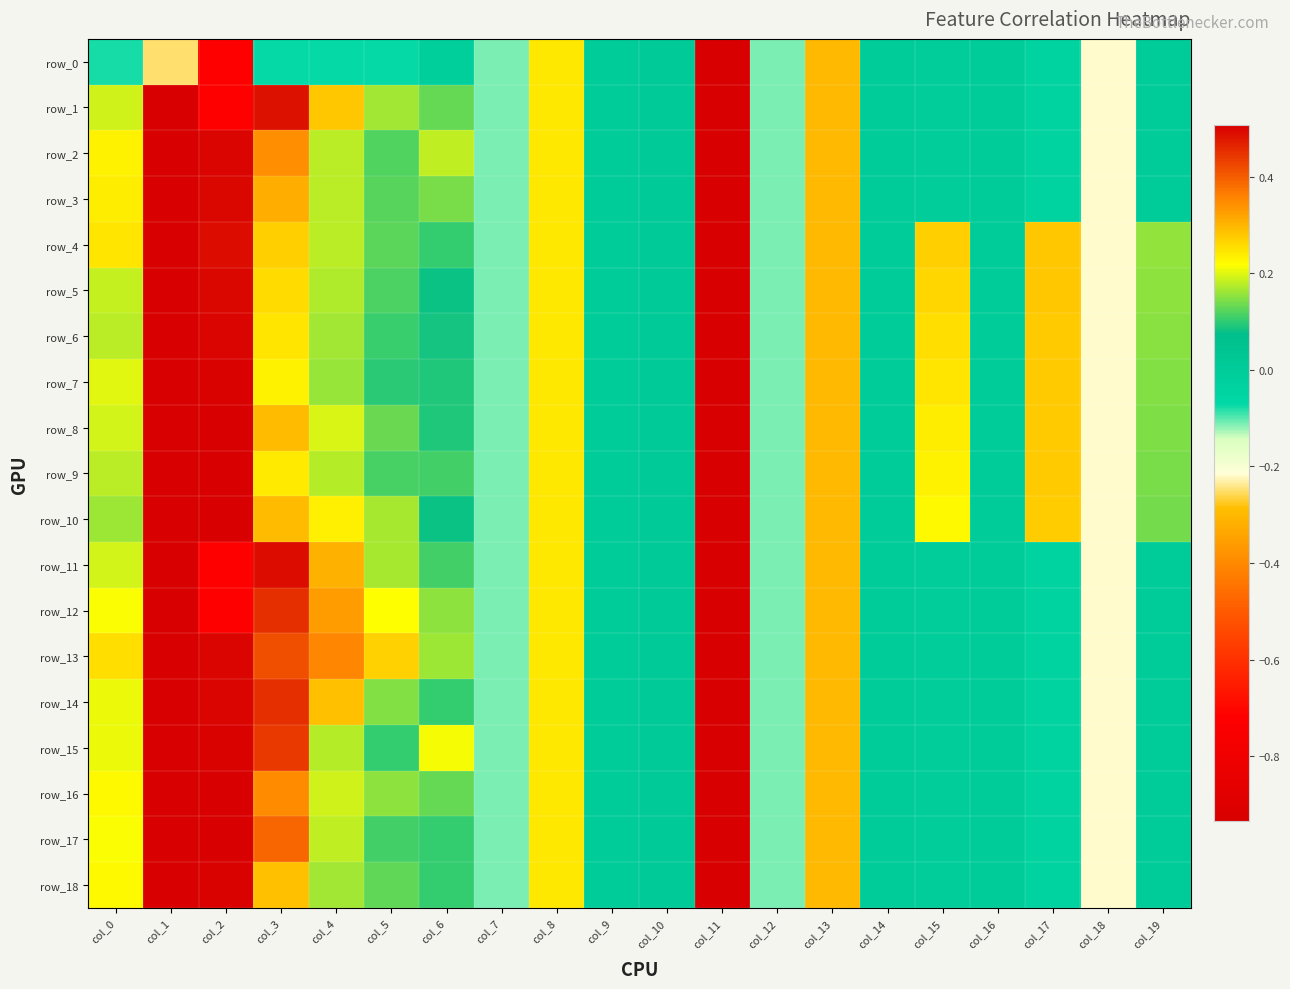

The row_16 series shows -0.4 at col_18. True or false?

False